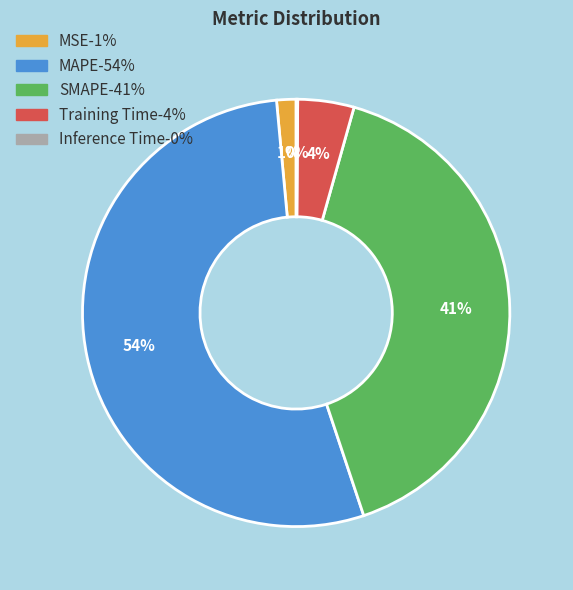

To the nearest percent, what is the average slice percentage?

20%